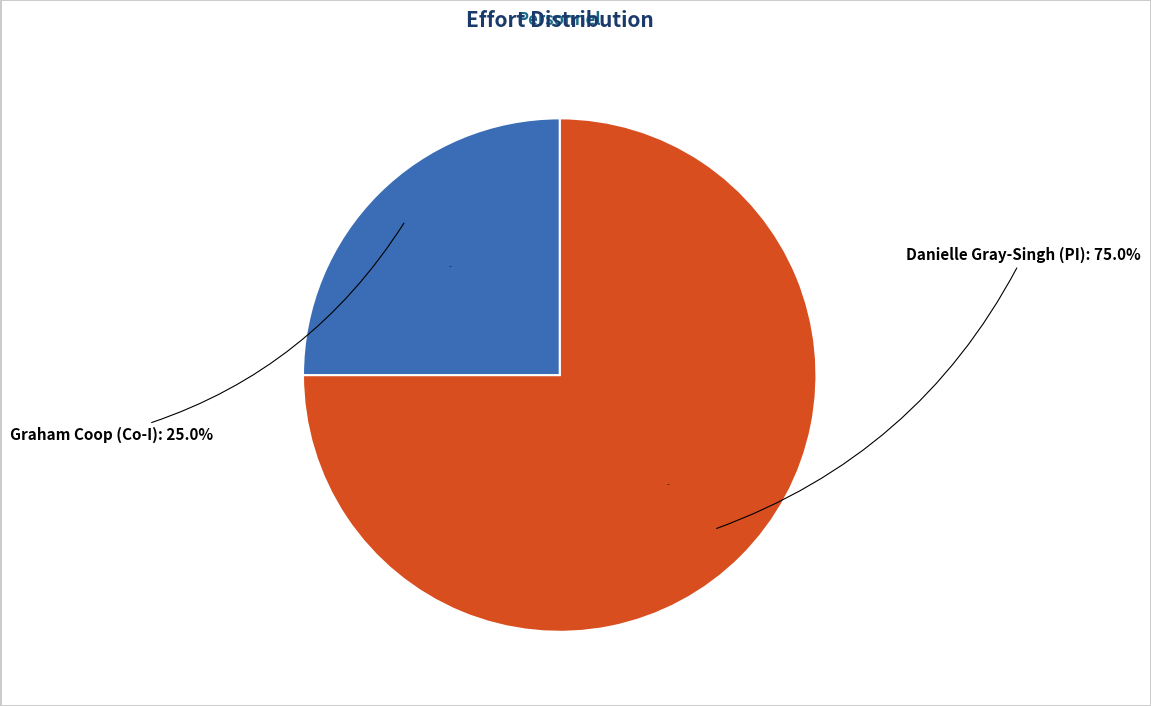

To the nearest percent, what portion does Danielle Gray-Singh (PI) represent?

75%